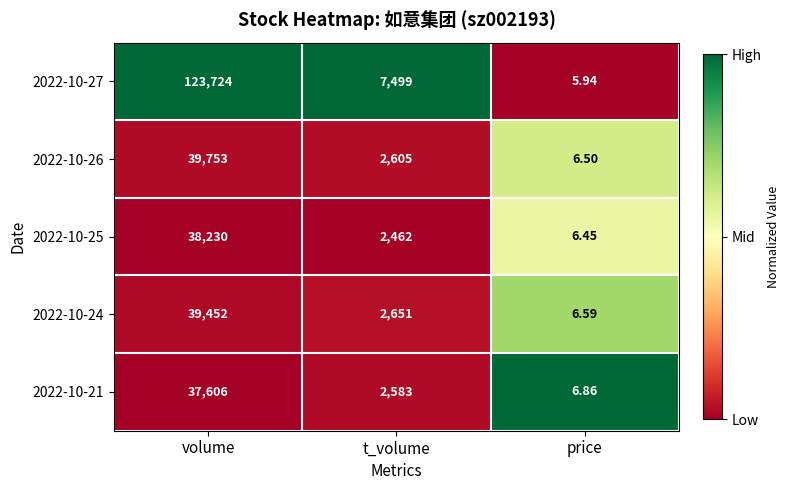

At which label does 2022-10-25 reach its peak?

volume